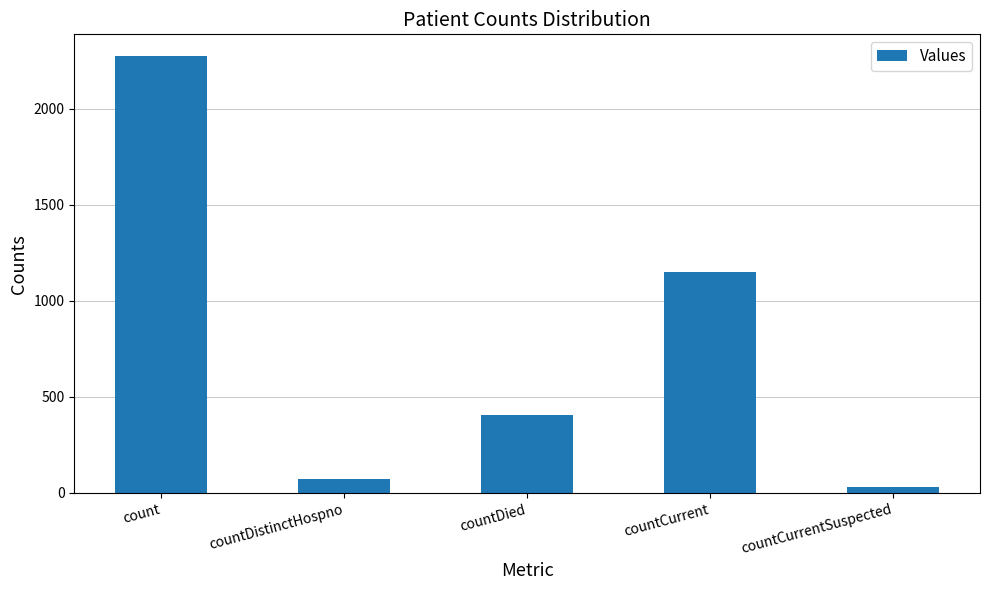

List the labels in order of value, smallest first.

countCurrentSuspected, countDistinctHospno, countDied, countCurrent, count